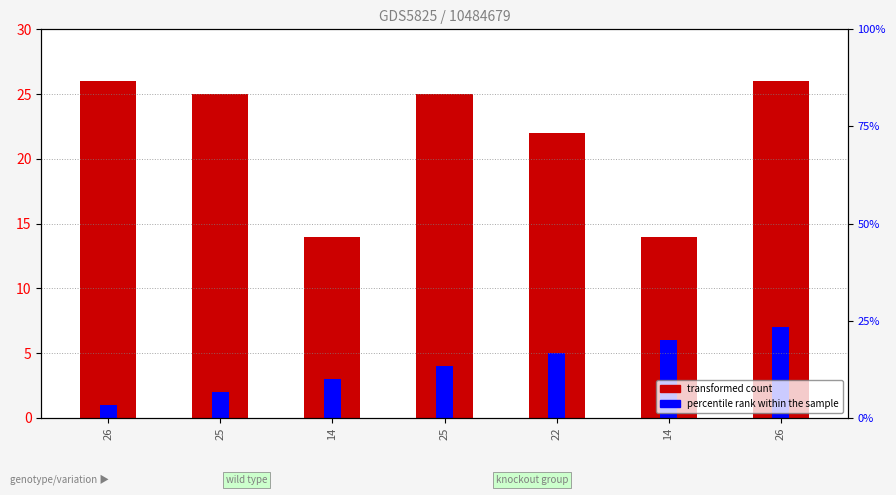

How many categories are shown in the chart?

7